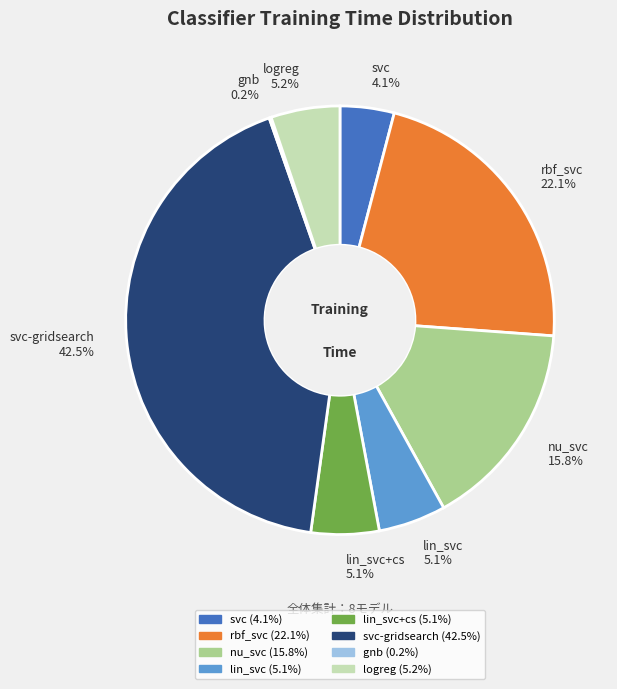

Is the sum of svc-gridsearch and rbf_svc greater than half?

Yes